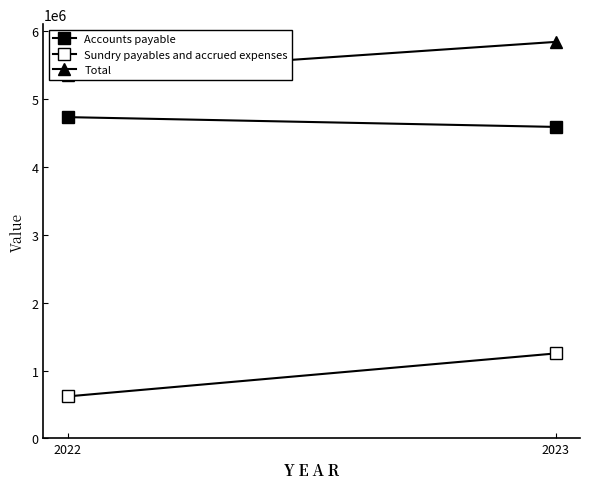

What is the difference between the highest and lowest values at 2023?

4590154